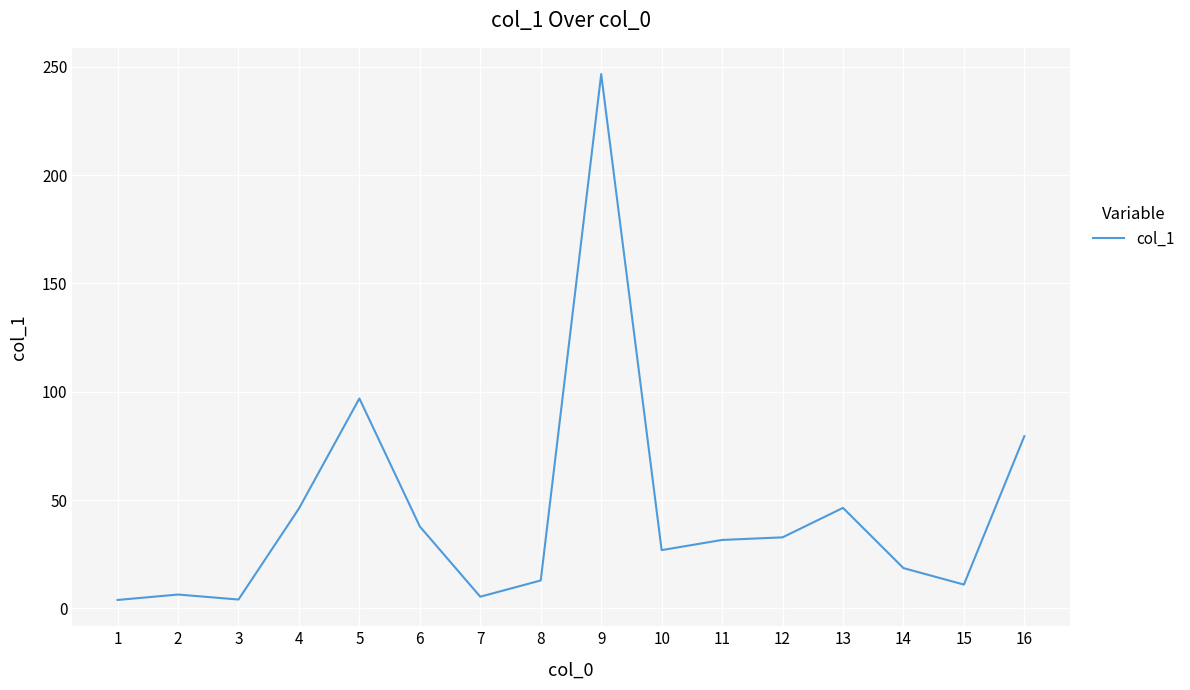

What is the difference between the maximum and minimum values?

242.7